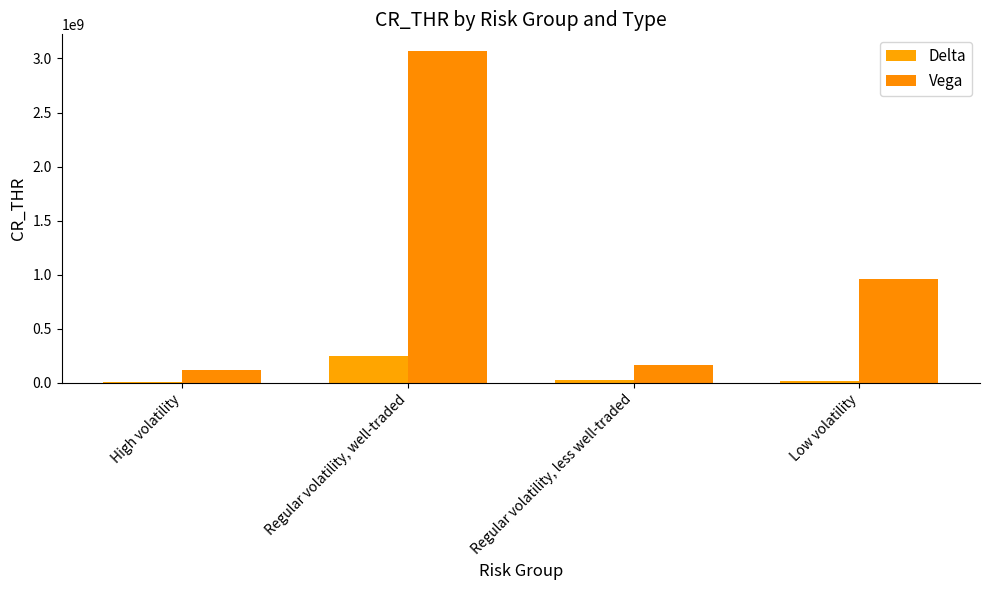

Count the number of categories in the chart.

4